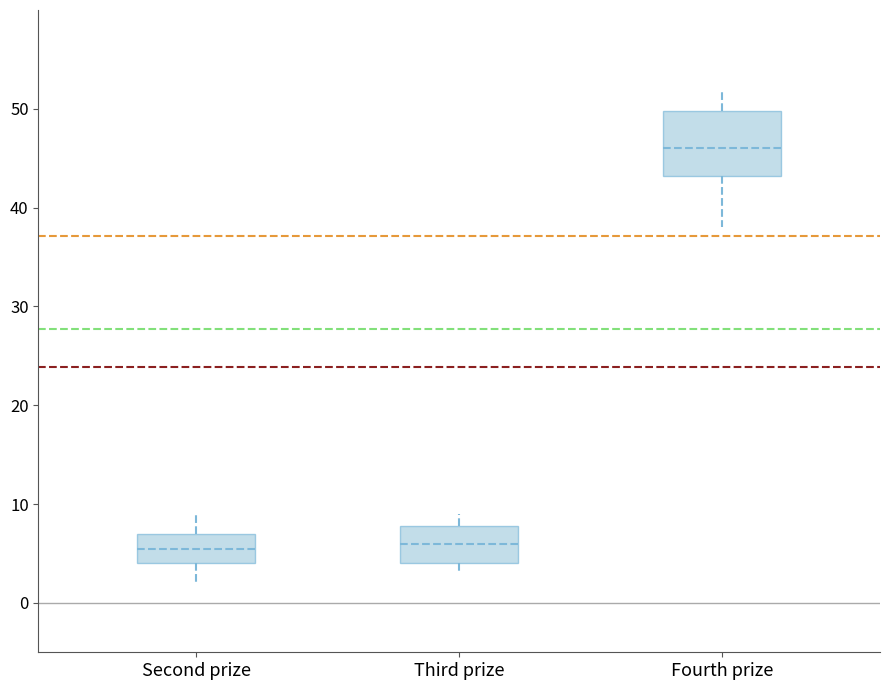

Where does the upper whisker of the box for Second prize end on the y-axis? The values are not printed on the chart, so give them approximately, as read against the axis.

9